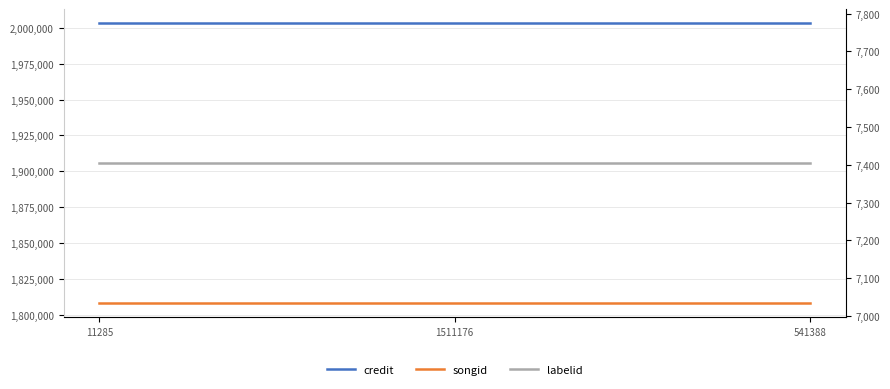

Rank the series at 1511176 from highest to lowest value.

credit, songid, labelid